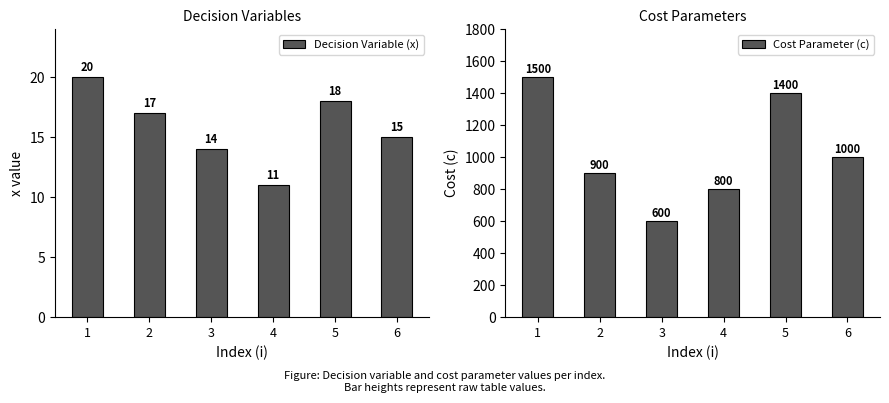

At which category does the chart reach its peak across all series?

1